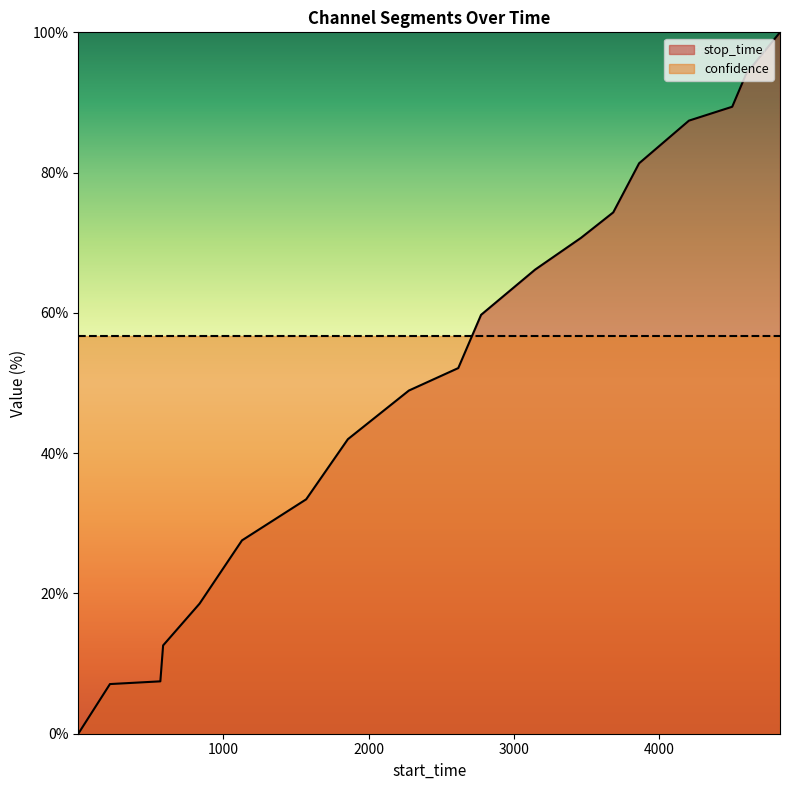

Does the chart display data point markers on the line(s)?

No